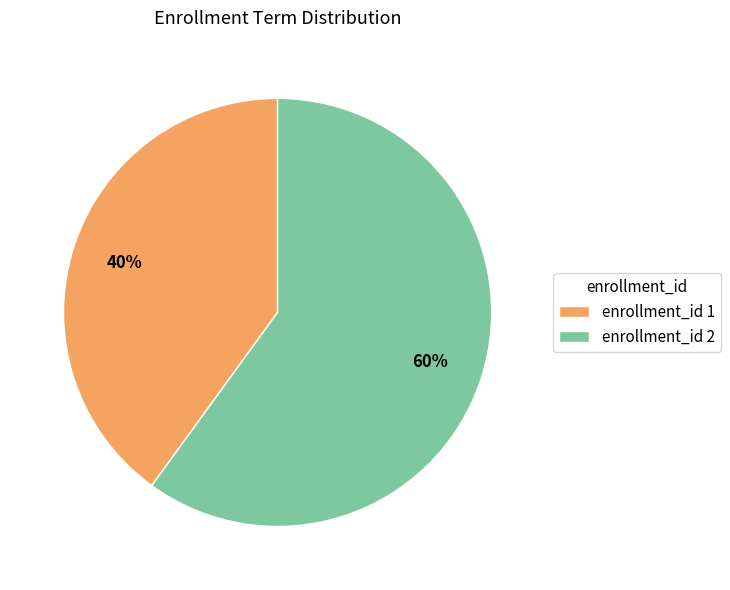

Is it true that enrollment_id 1 is 46% of the pie?

False